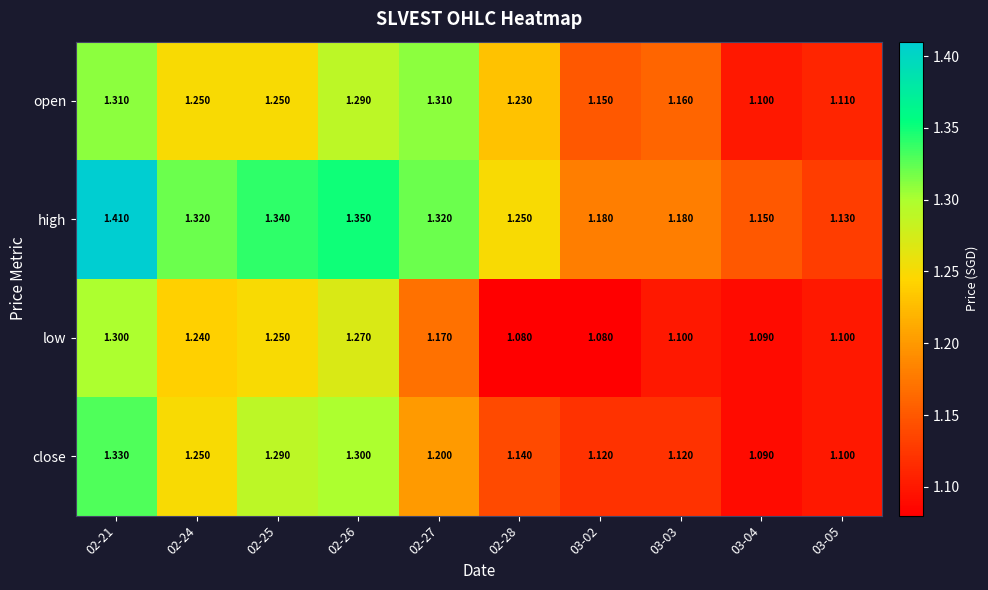

Rank the series by their average value, from lowest to highest.

low, close, open, high